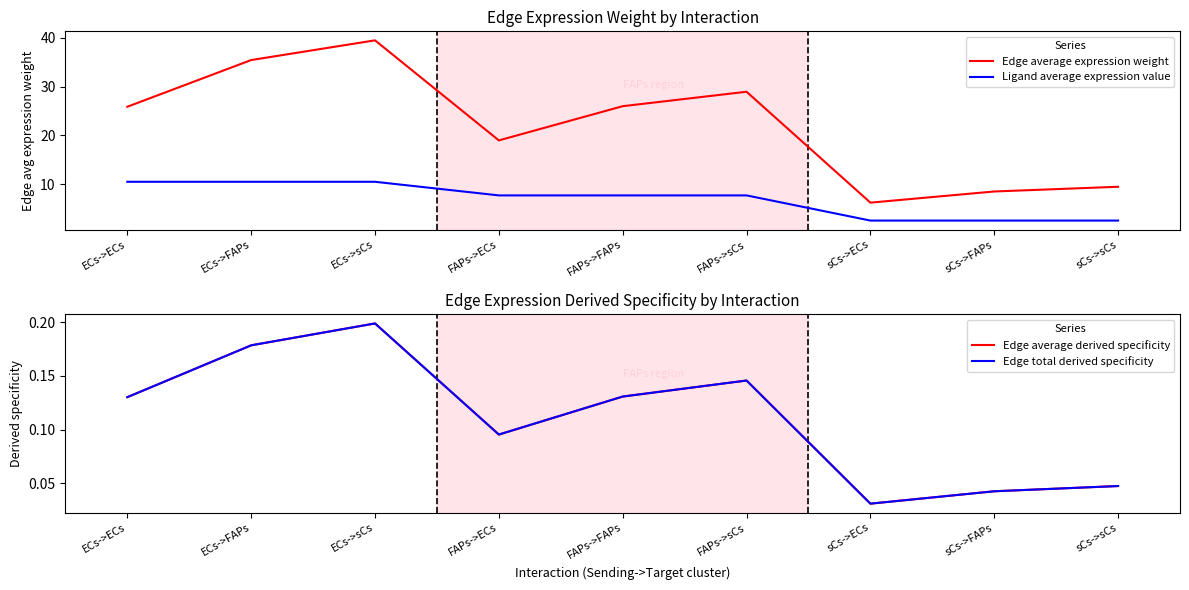

Reading left to right, list all the values displayed in this chart.

Edge average expression weight: 25.9	35.4	39.5	19.0	26.0	28.9	6.2	8.5	9.4
Ligand average expression value: 10.5	10.5	10.5	7.7	7.7	7.7	2.5	2.5	2.5
Edge average derived specificity: 0.1	0.2	0.2	0.1	0.1	0.1	0.0	0.0	0.0
Edge total derived specificity: 0.1	0.2	0.2	0.1	0.1	0.1	0.0	0.0	0.0